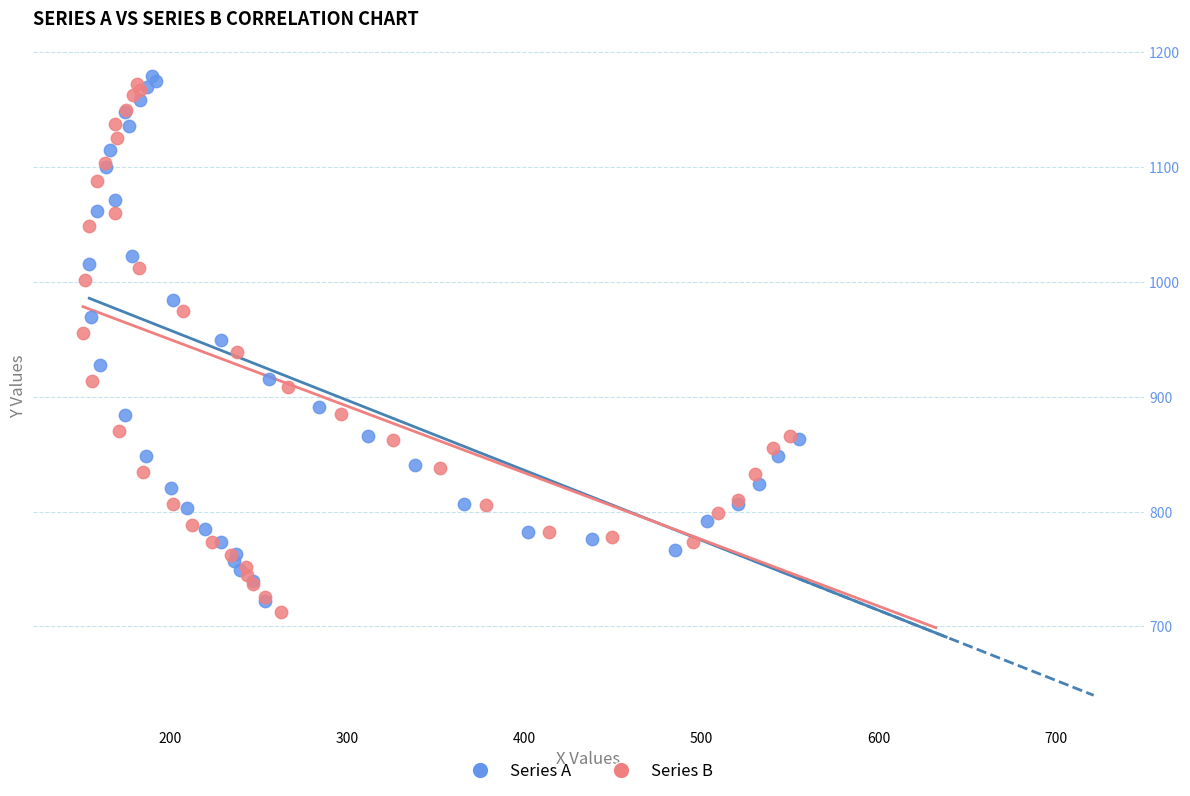

Which series has the largest Y range (max minus min)?

Series B